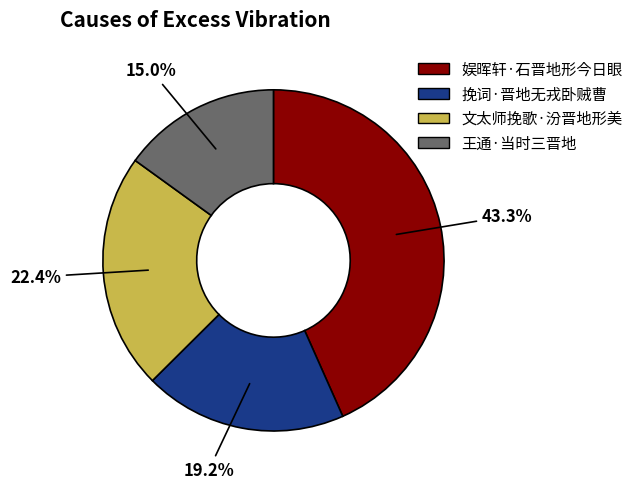

Combined, what portion of the pie is 王通·当时三晋地 and 文太师挽歌·汾晋地形美?

37.4%